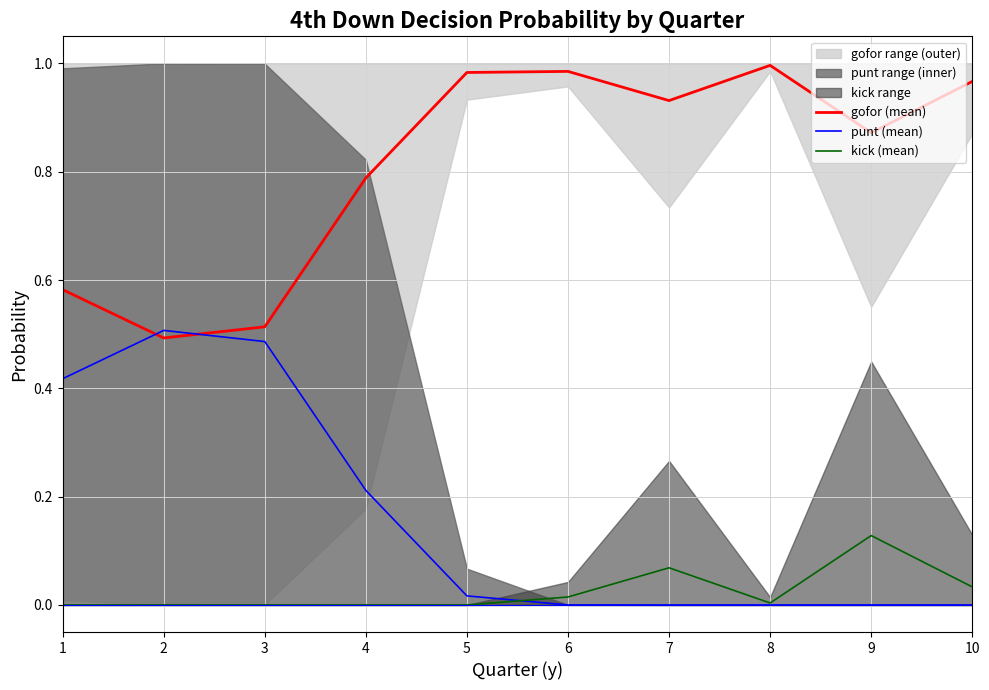

At which category is the sum across all series the highest?

1